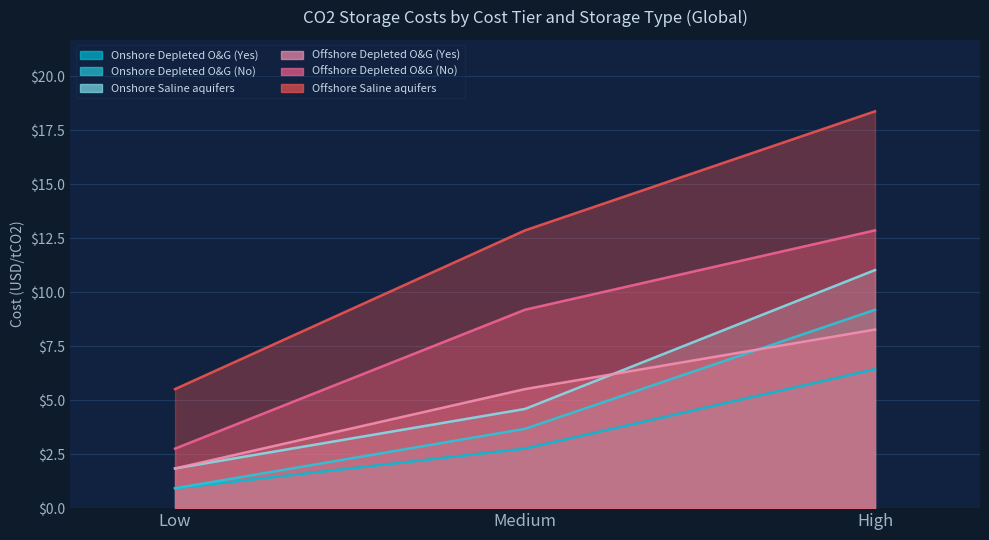

What is the difference between the second highest and minimum values in the Offshore Saline aquifers series?

3.7